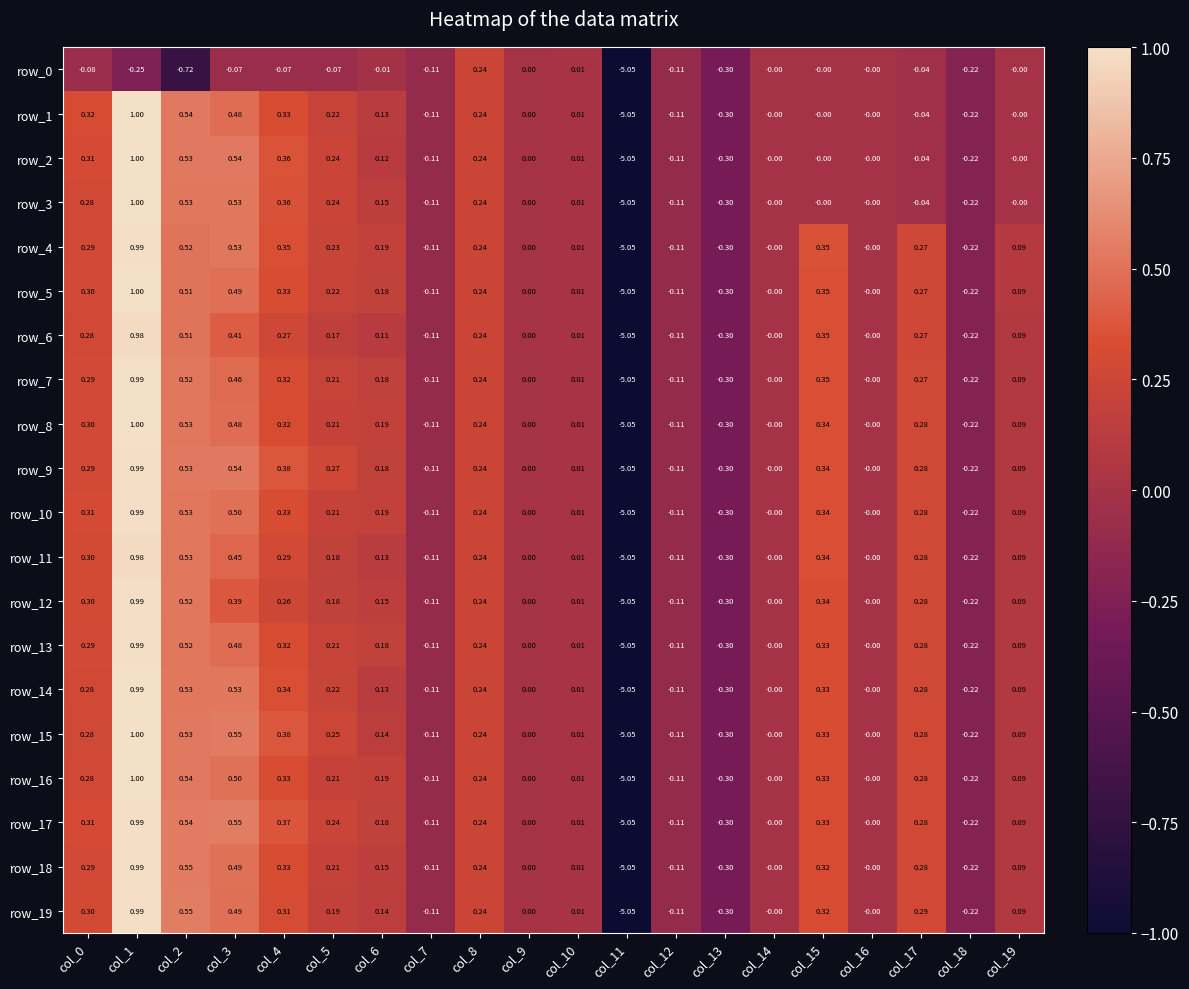

The value of row_3 at col_13 is -0.3. True or false?

True